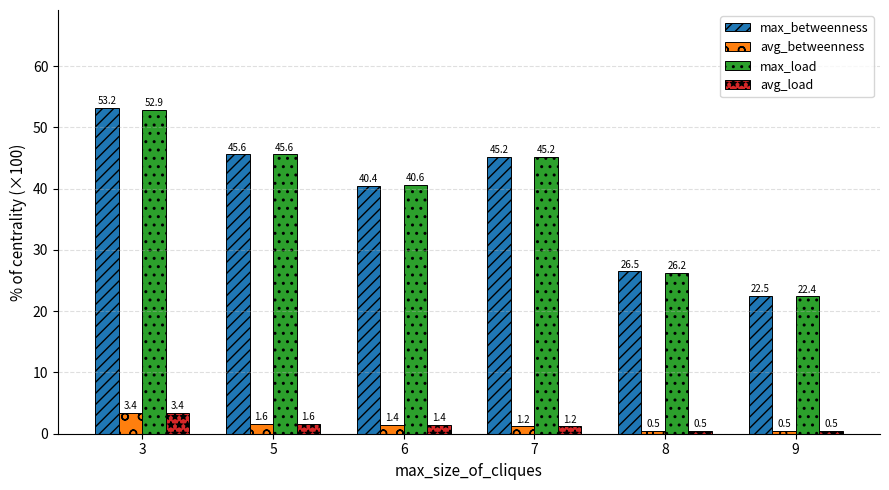

How many series are shown in this chart?

4